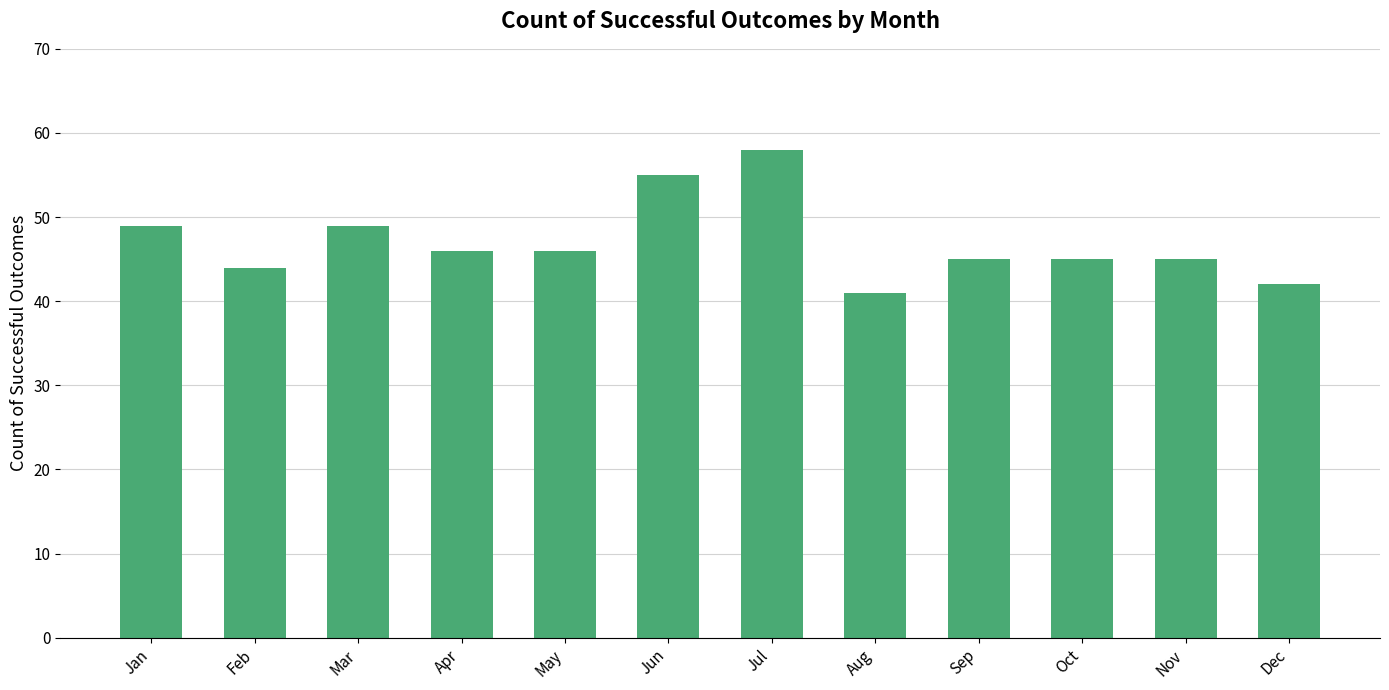

What is the difference between the second highest and minimum values?

14